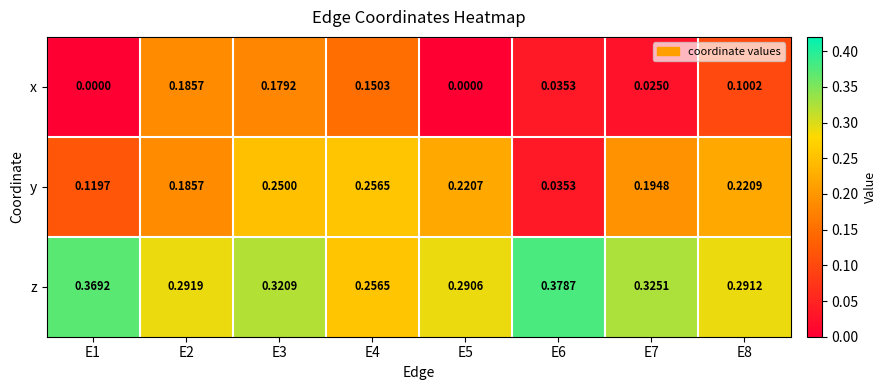

Rank the series by their maximum value, from lowest to highest.

x, y, z